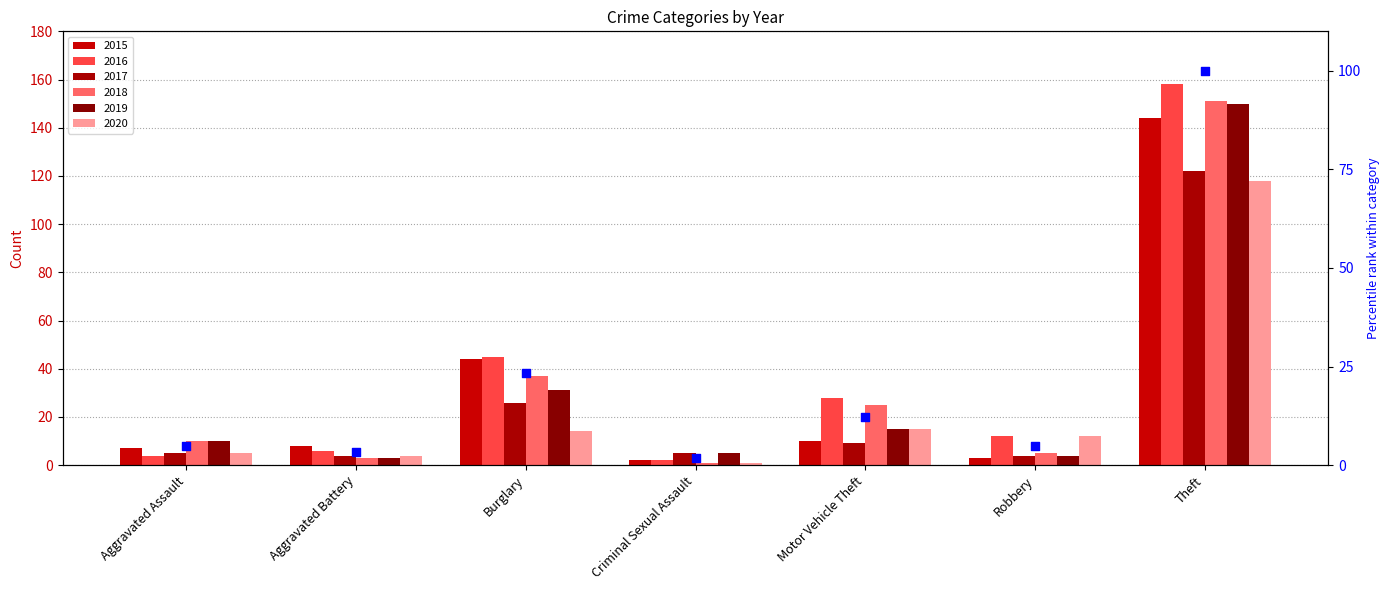

What is the change in value from Aggravated Battery to Theft?

+96.7